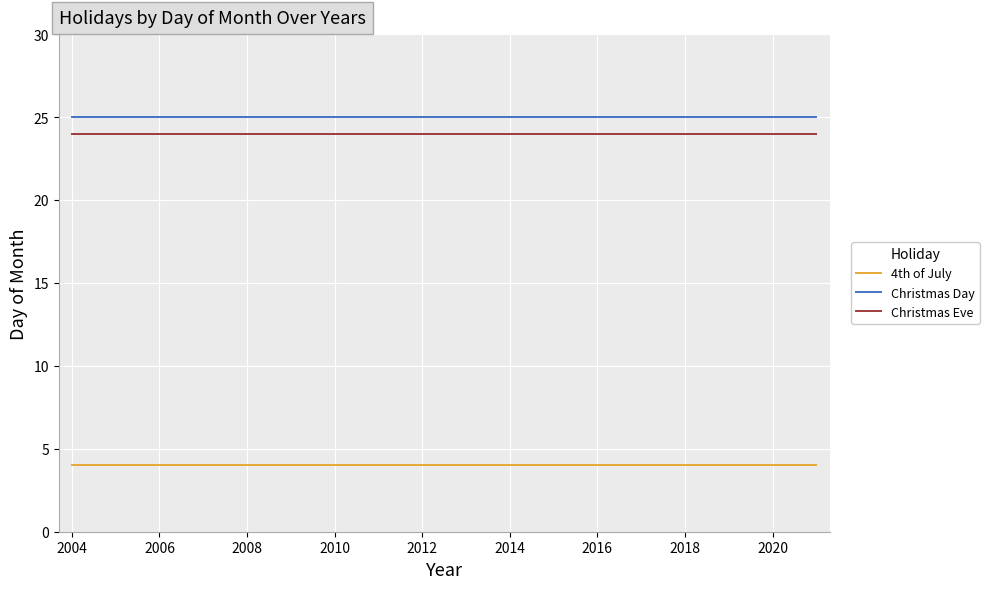

How many lines are shown in the chart?

3